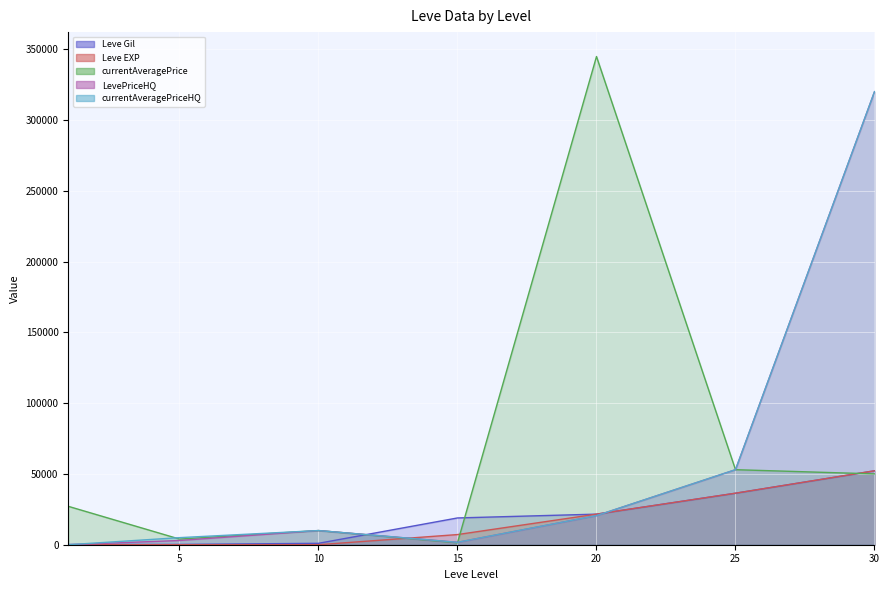

Reading left to right, list all the values displayed in this chart.

Leve Gil: 160	220	990	18910	21600	36390	52220
Leve EXP: 1	5	9	7170	21600	36390	52220
currentAveragePrice: 27128	3997	9999	1370	344834	53000	50032
LevePriceHQ: 0	2995	9999	1699	20542	53000	320000
currentAveragePriceHQ: 0	5000	9999	1709	20542	53000	320000